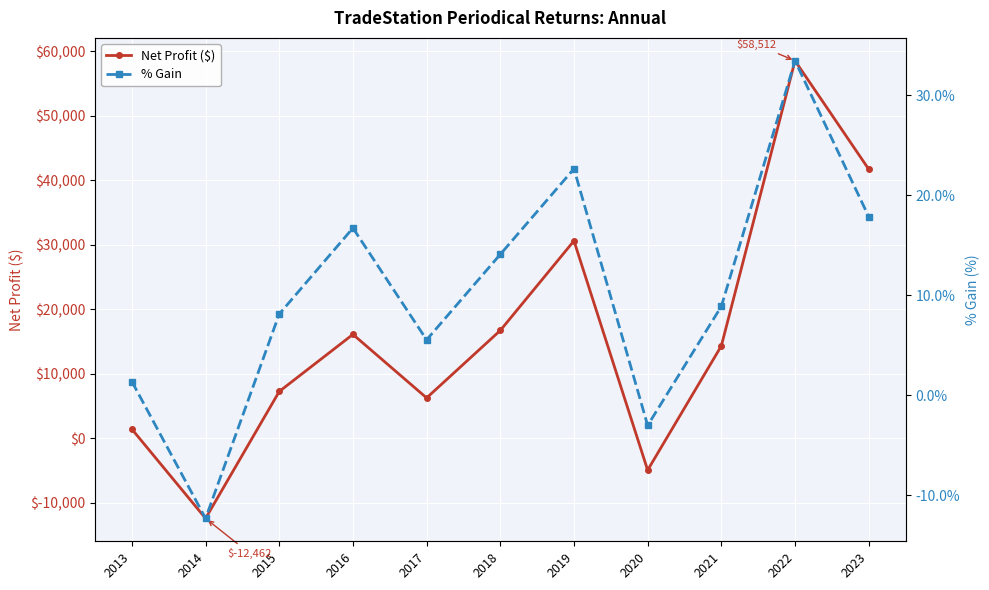

At which category is the sum across all series the highest?

2022